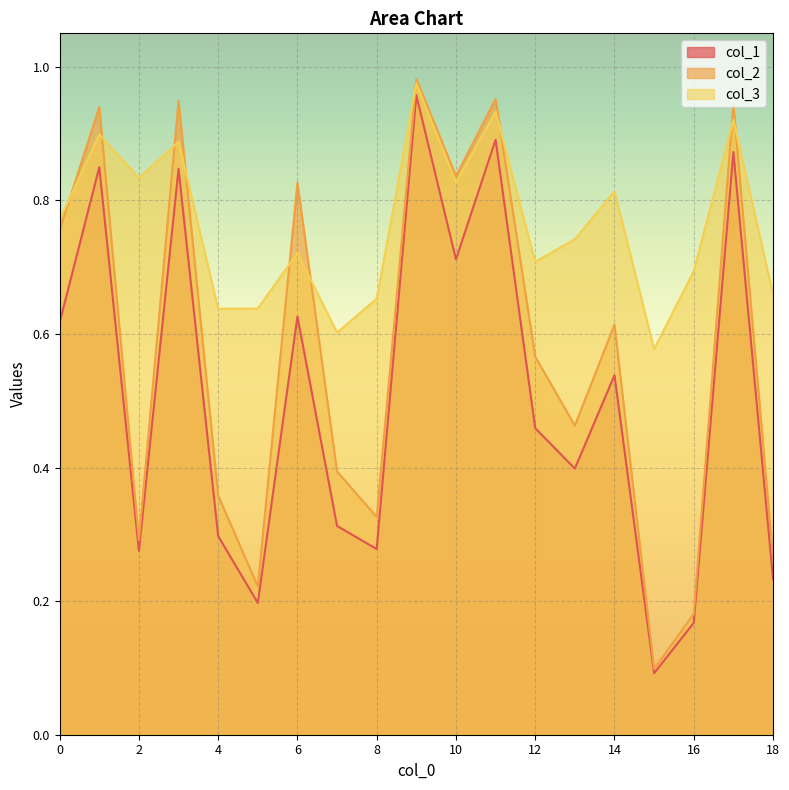

What is the maximum value for col_1?

1.0